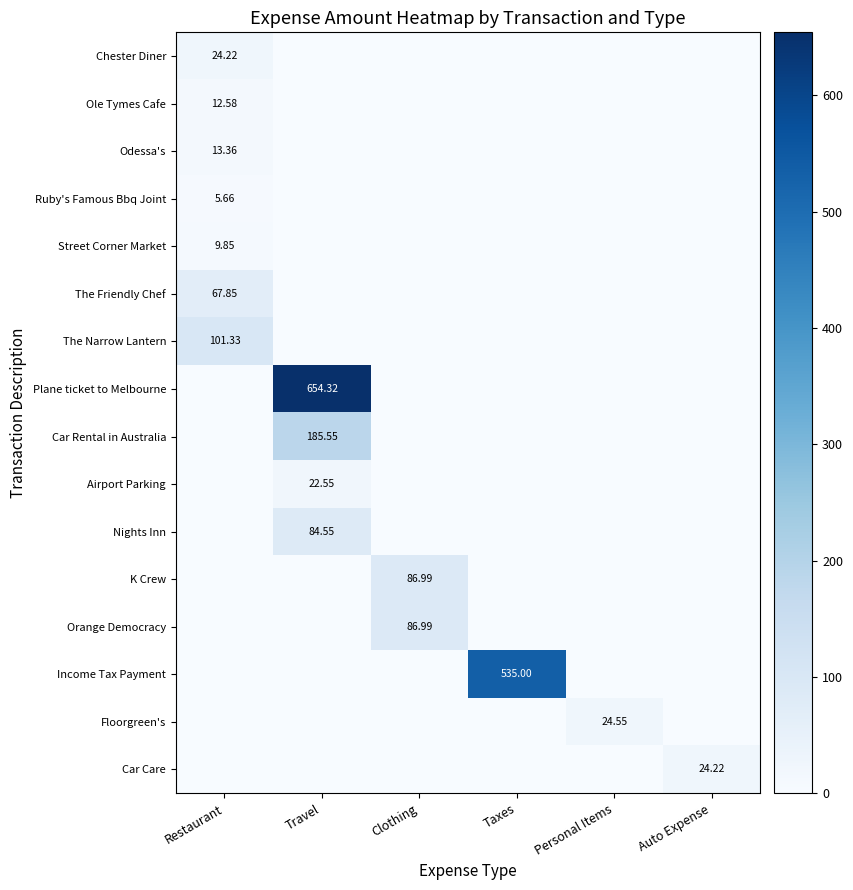

What is the difference between the Orange Democracy values at Clothing and Taxes?

87.0